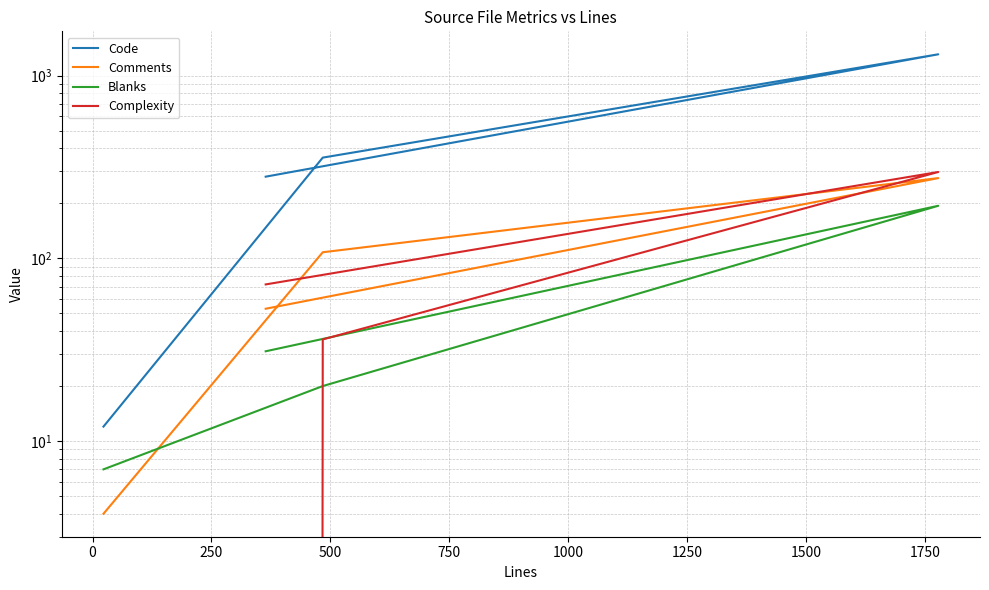

Which series changed the most between 0 and 500?

Code